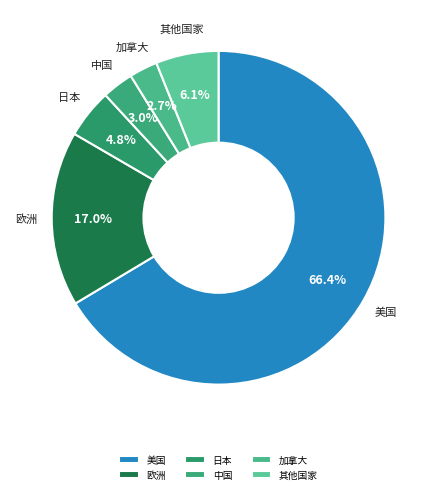

Does any single category account for the majority?

Yes